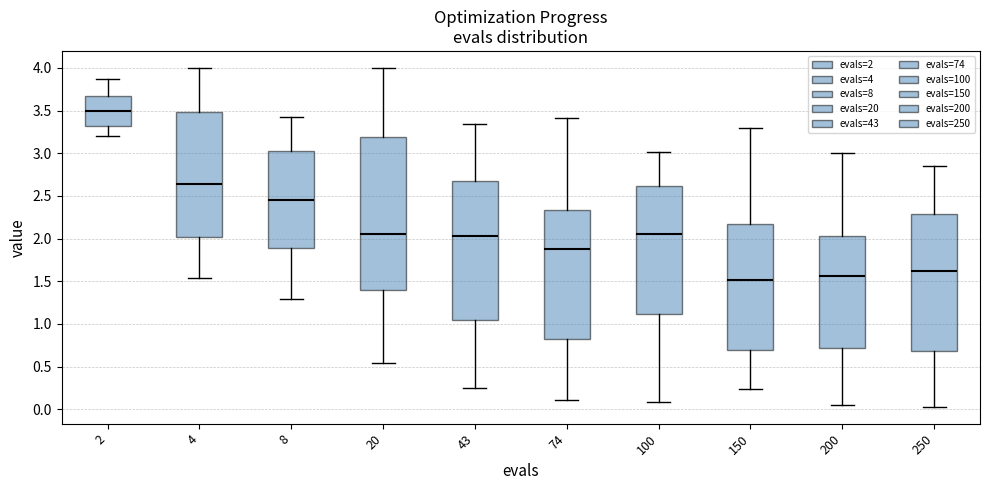

Reading left to right, read every box against the y-axis: the position of its median line, the range the box covers, and the ends of its whiskers. The values are not printed on the chart, so give them approximately, as read against the axis.

2: median 3.50, box 3.30 to 3.65, whiskers 3.20 to 3.85
4: median 2.65, box 2.00 to 3.50, whiskers 1.55 to 4.00
8: median 2.45, box 1.90 to 3.00, whiskers 1.30 to 3.45
20: median 2.05, box 1.40 to 3.20, whiskers 0.55 to 4.00
43: median 2.05, box 1.05 to 2.70, whiskers 0.25 to 3.35
74: median 1.90, box 0.85 to 2.35, whiskers 0.10 to 3.40
100: median 2.05, box 1.10 to 2.60, whiskers 0.10 to 3.00
150: median 1.50, box 0.70 to 2.15, whiskers 0.25 to 3.30
200: median 1.55, box 0.70 to 2.05, whiskers 0.05 to 3.00
250: median 1.60, box 0.70 to 2.30, whiskers 0.05 to 2.85